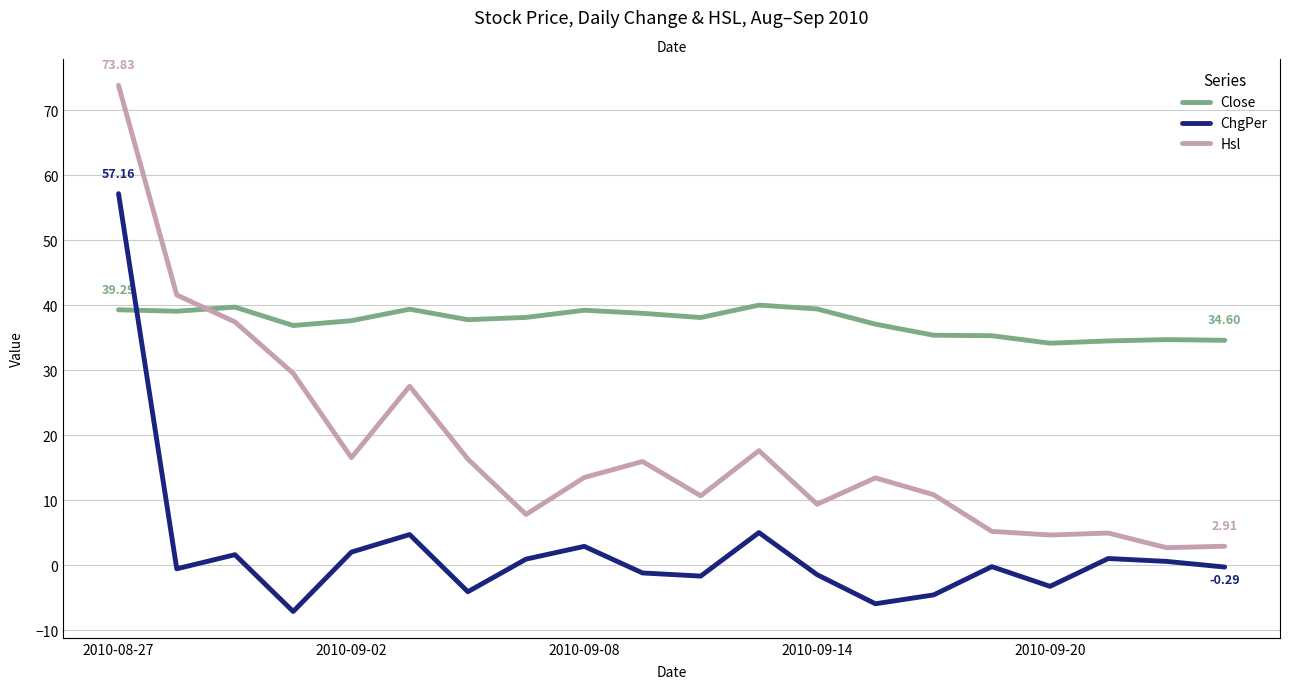

Where is Close nearest to the value 37?

13